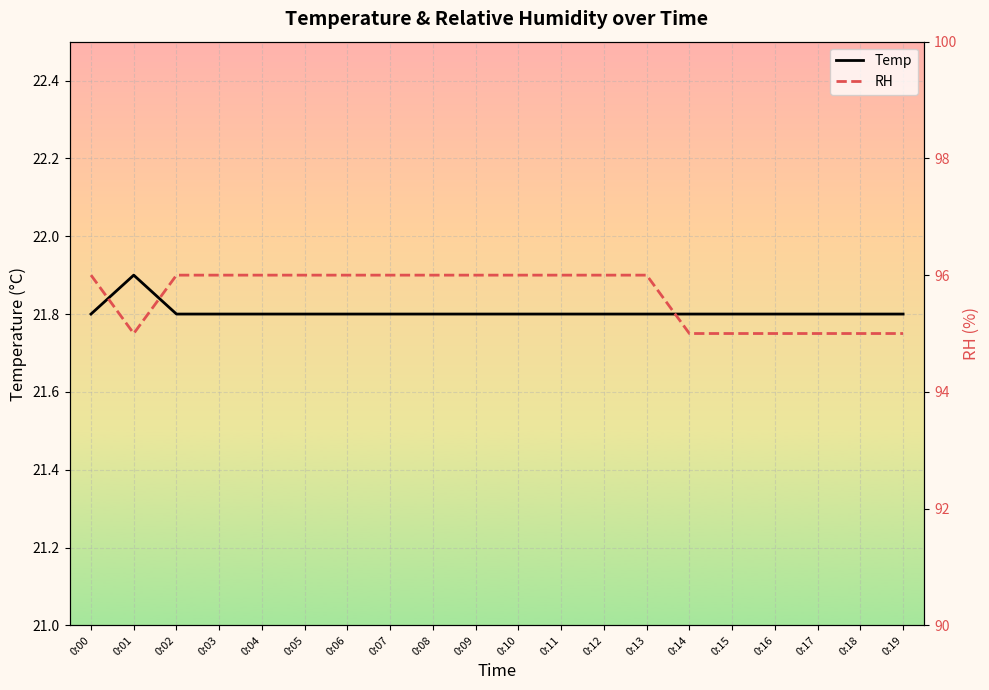

At which category is the sum across all series the highest?

0:00